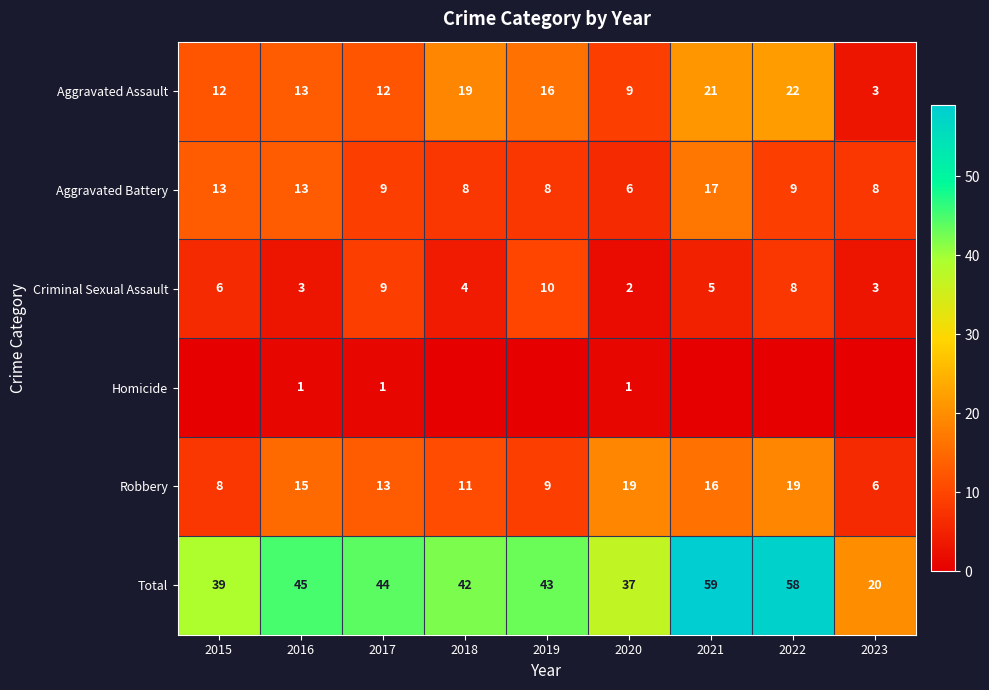

The value of Total at 2019 is 43. True or false?

True